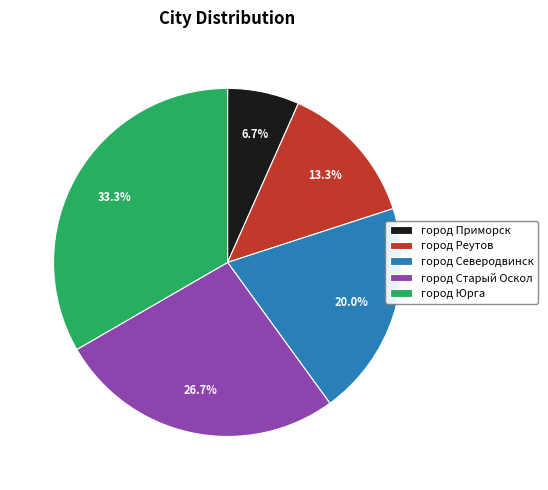

What percentage is the город Приморск slice, to the nearest percent?

7%